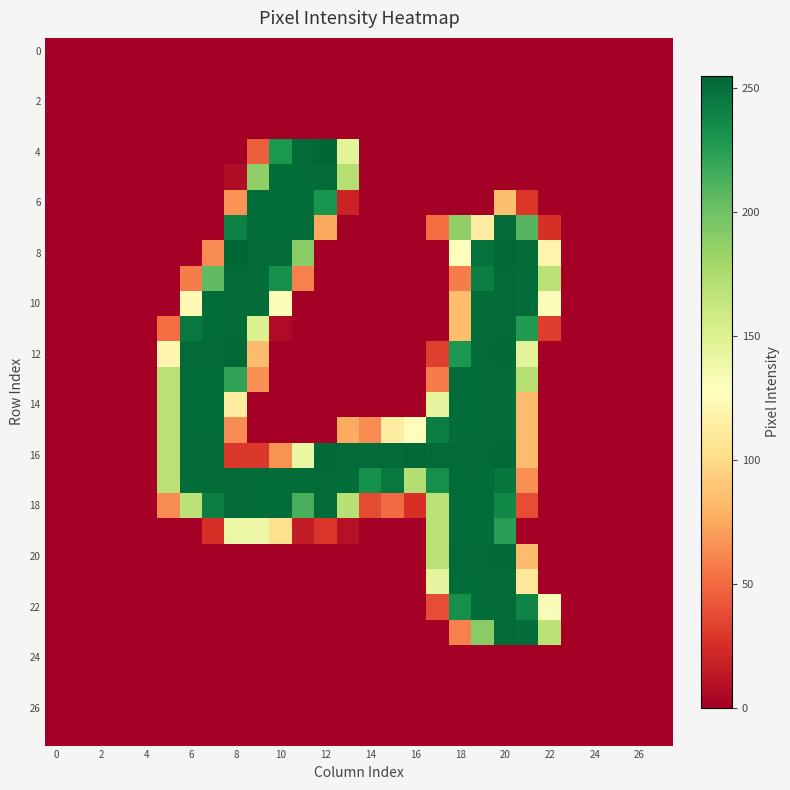

What is the maximum value shown in the chart?

255